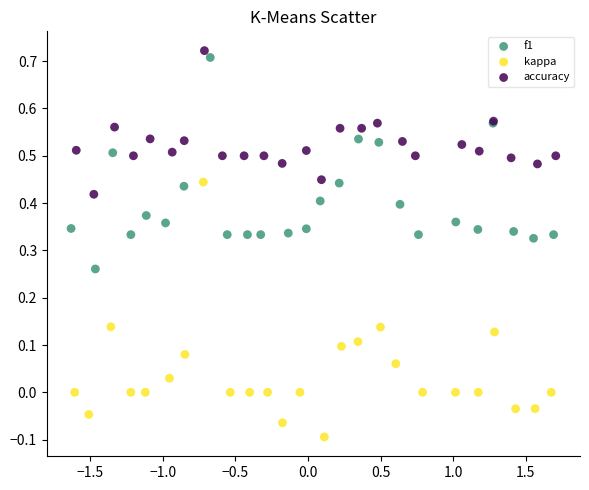

Which series contains the lowest Y value?

kappa